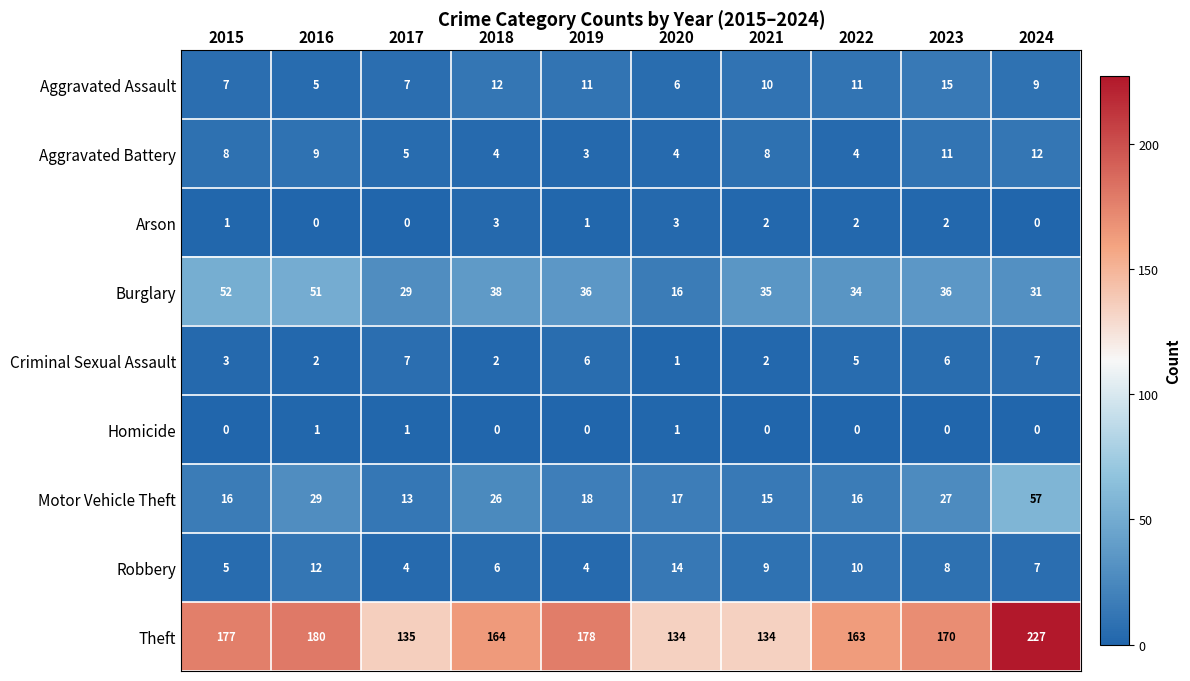

Which series changed the most between 2019 and 2021?

Theft